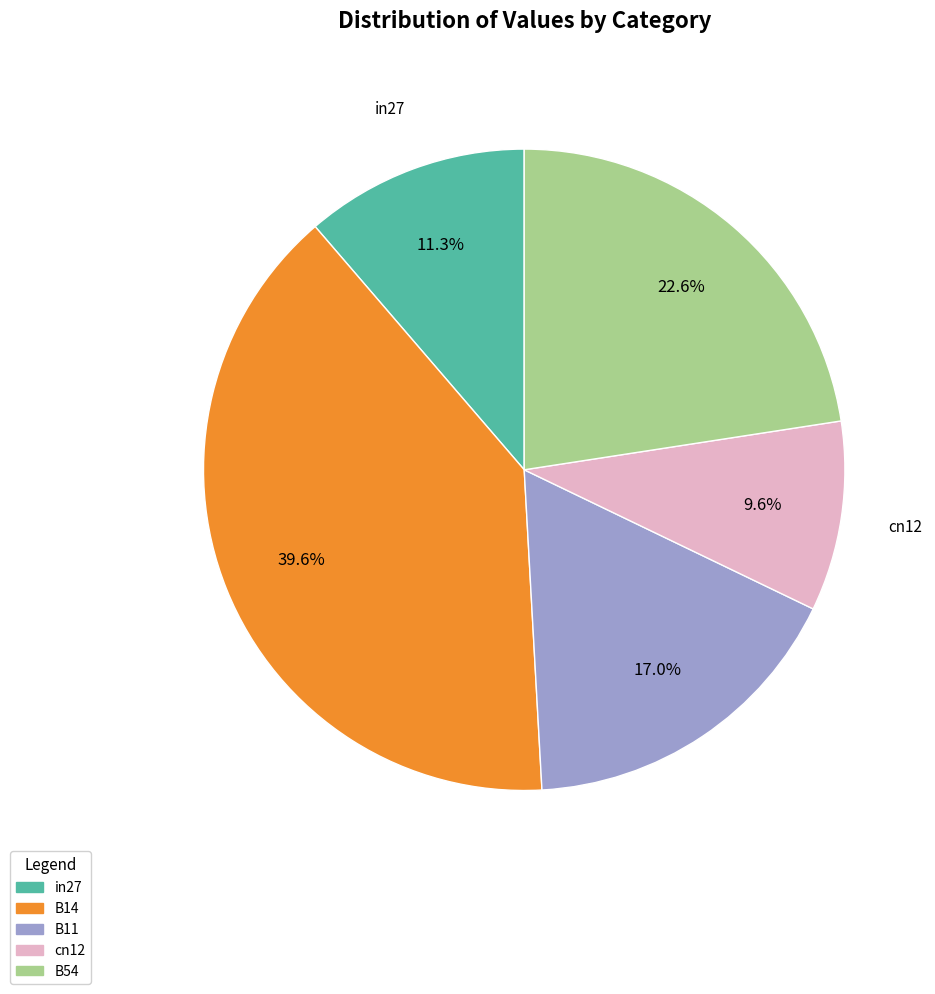

To the nearest percent, what is the combined percentage of B11 and B54?

40%